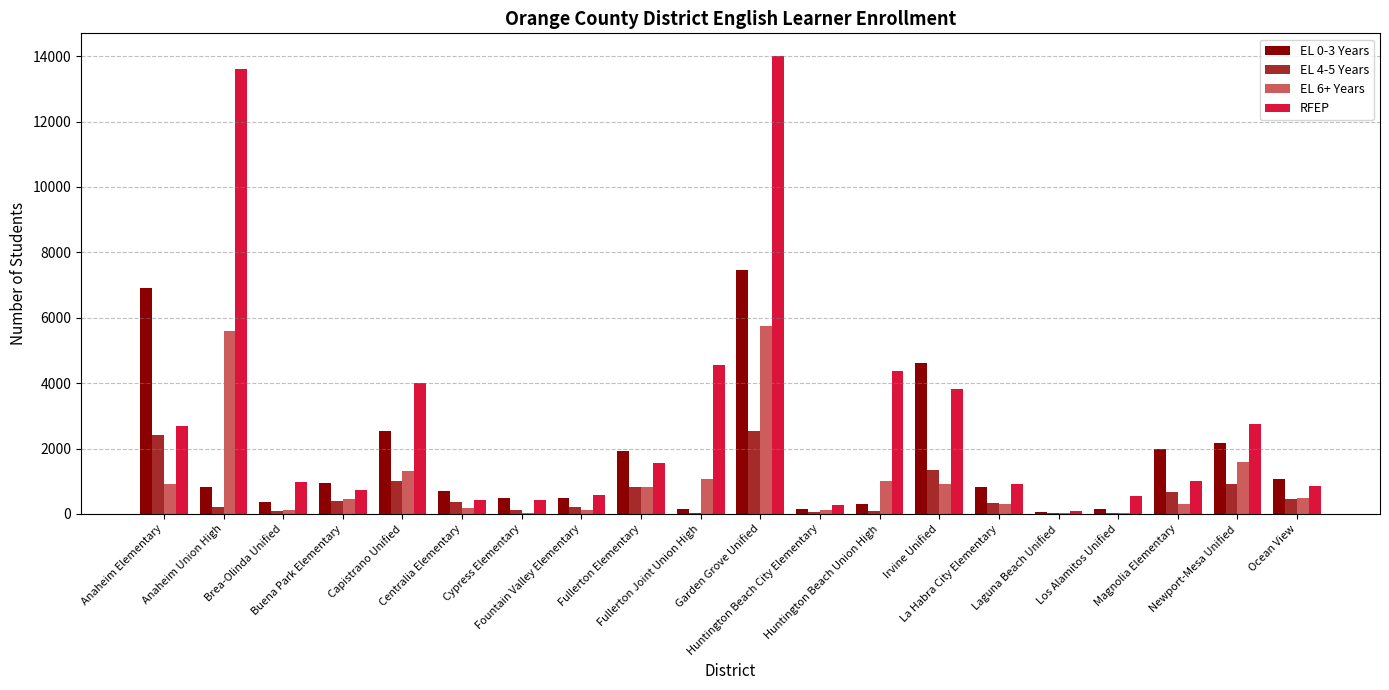

How many series are shown in this chart?

4